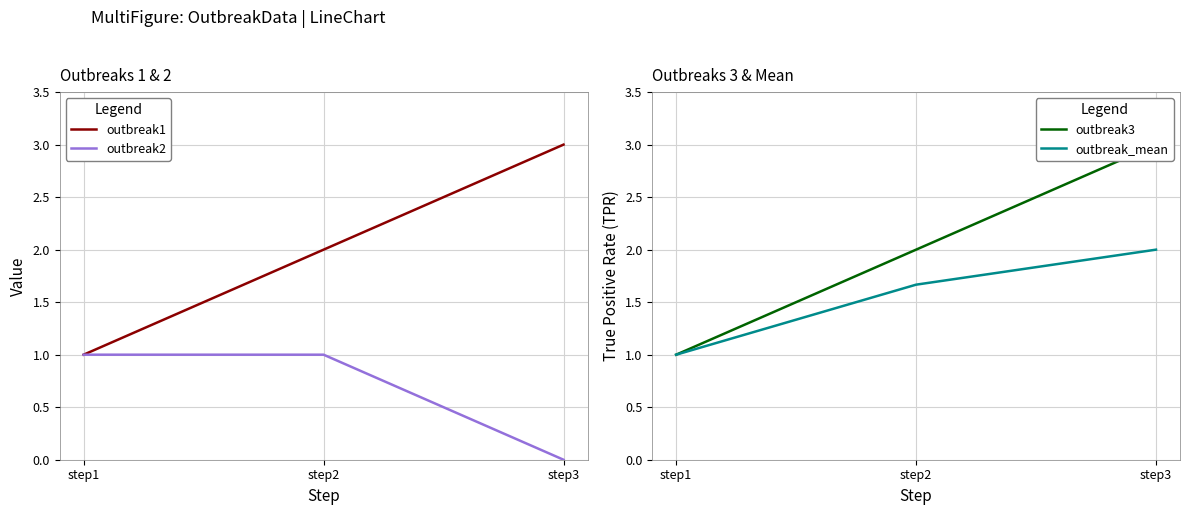

At step1, list the series in order from smallest to largest.

outbreak1, outbreak2, outbreak3, outbreak_mean